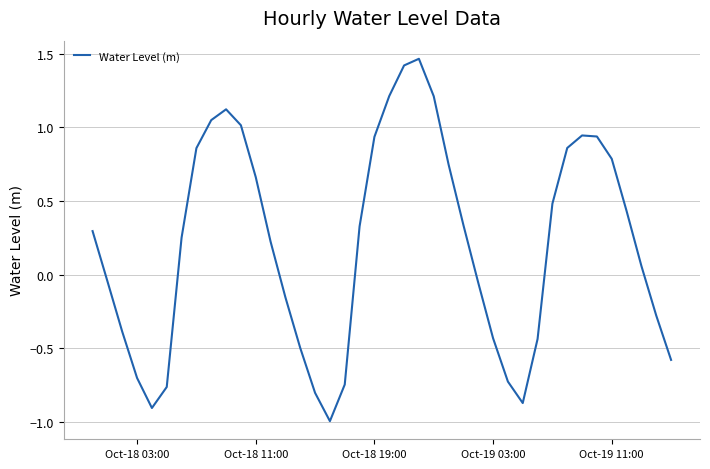

What is the minimum value shown in the chart?

-1.0